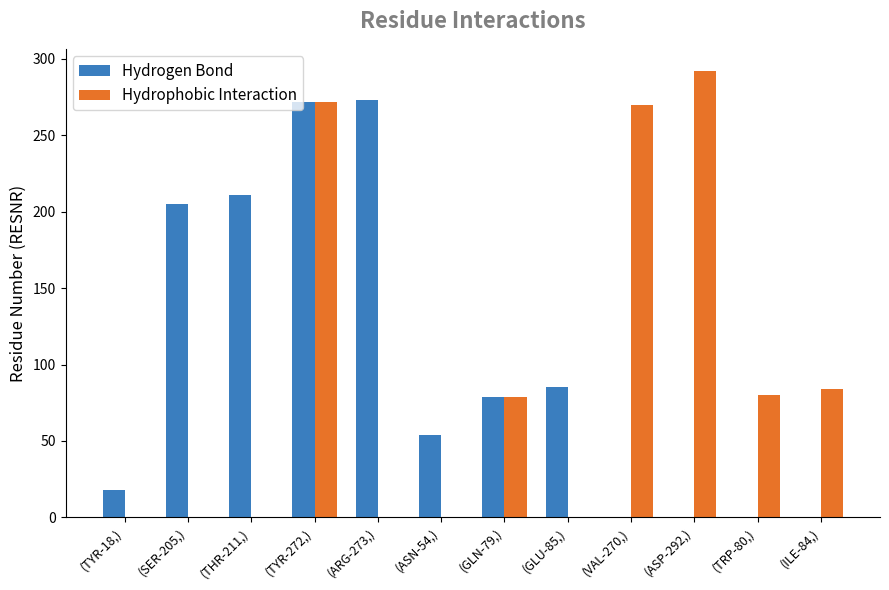

What is the average value of the Hydrogen Bond series?

100